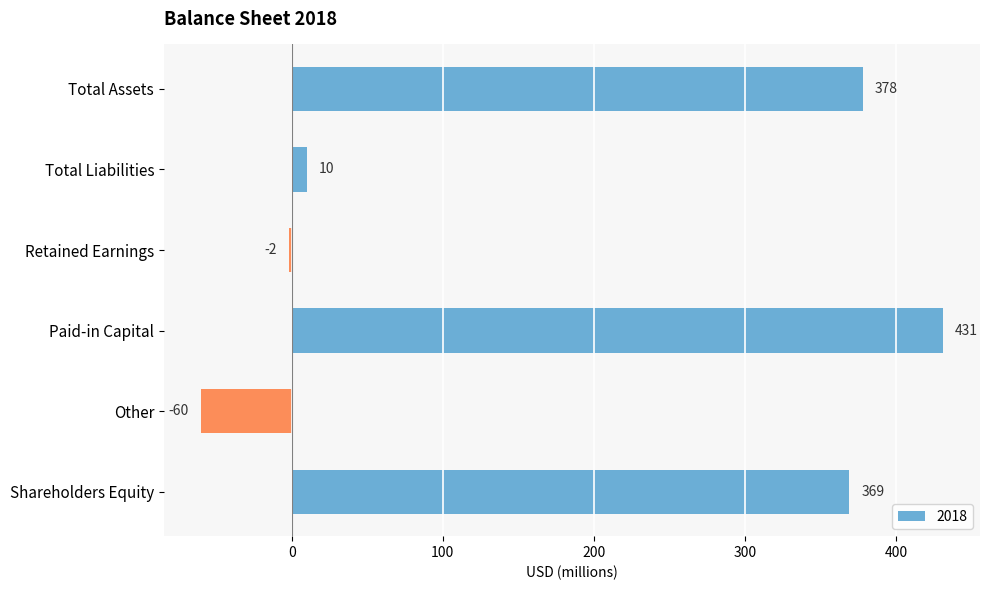

Read the value at Shareholders Equity, to the nearest 50.

350